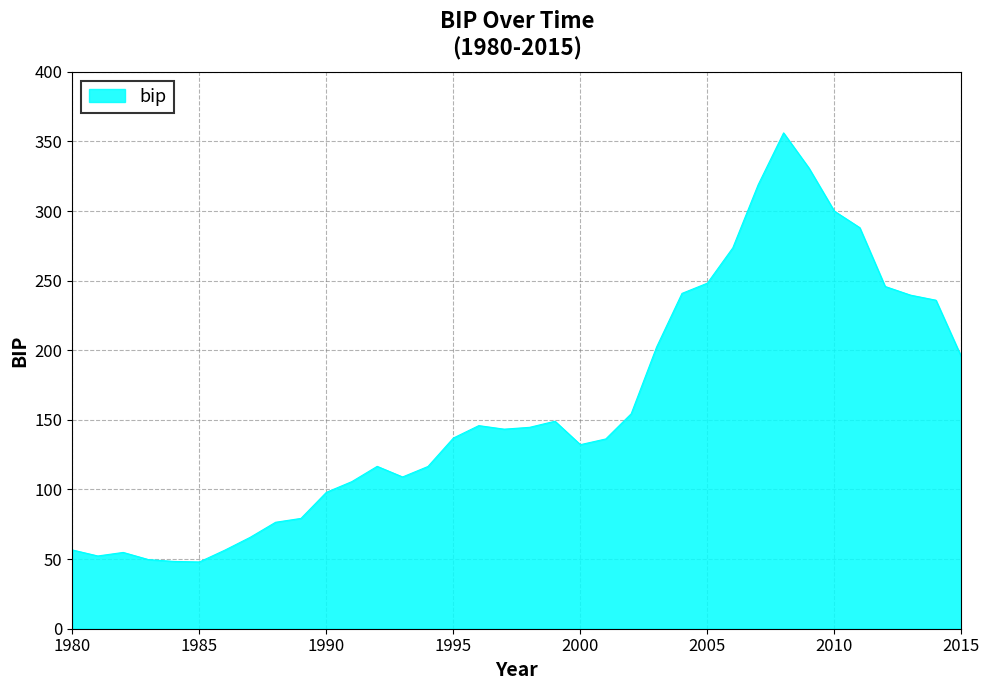

What is the maximum value shown in the chart?

356.1